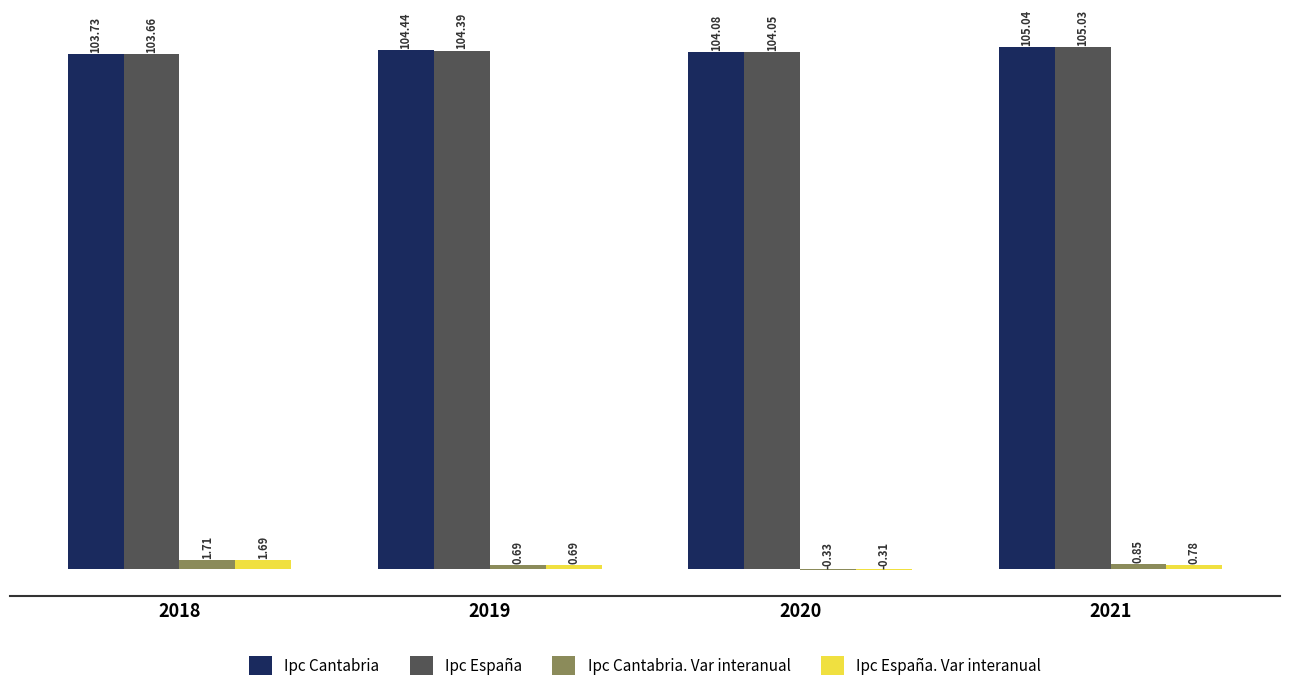

What is the sum of the Ipc España values at 2021 and 2018?

208.7